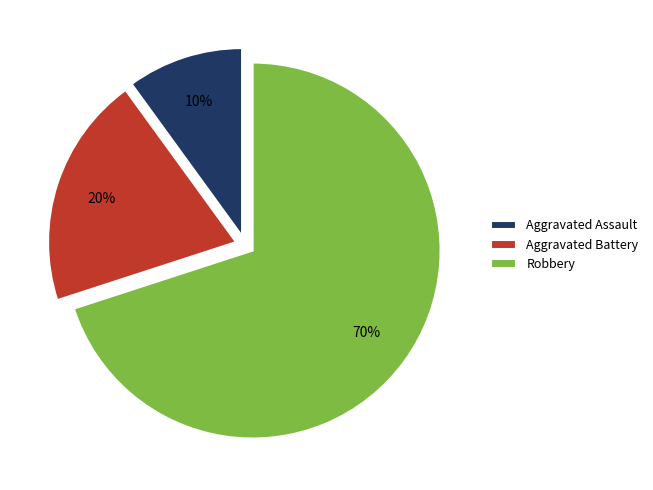

To the nearest percent, what is the combined percentage of Aggravated Assault and Aggravated Battery?

30%